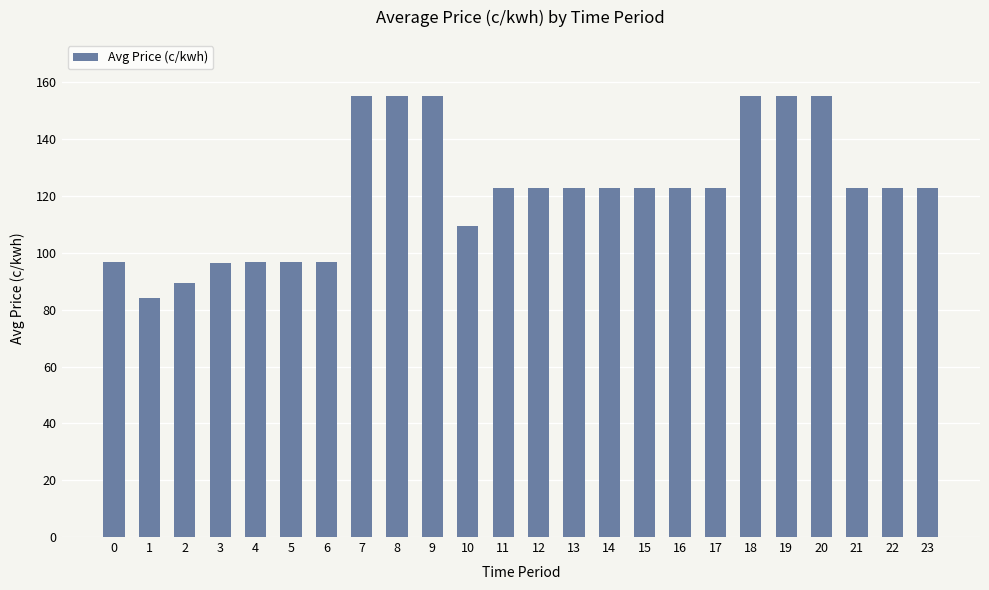

What is the greatest value displayed?

155.4